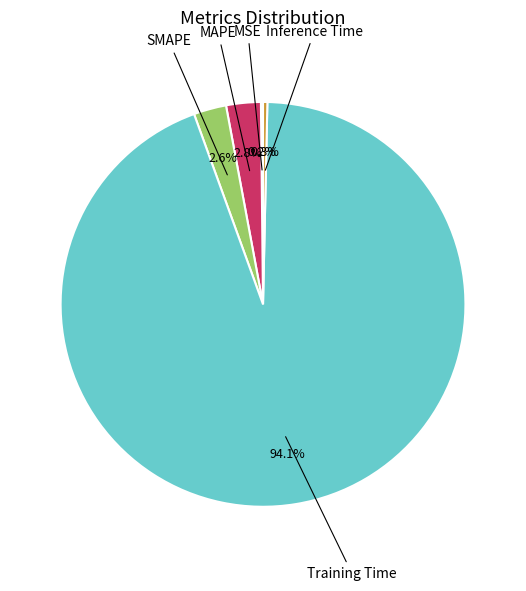

Does any single category account for the majority?

Yes